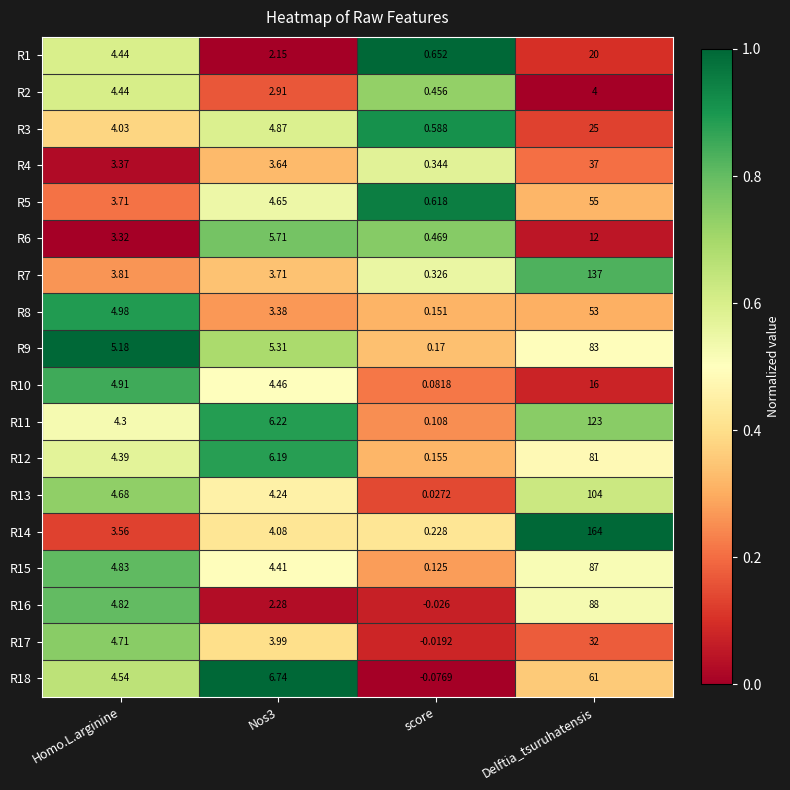

Is the value of R9 at Homo.L.arginine greater than the value of R12 at Nos3?

No